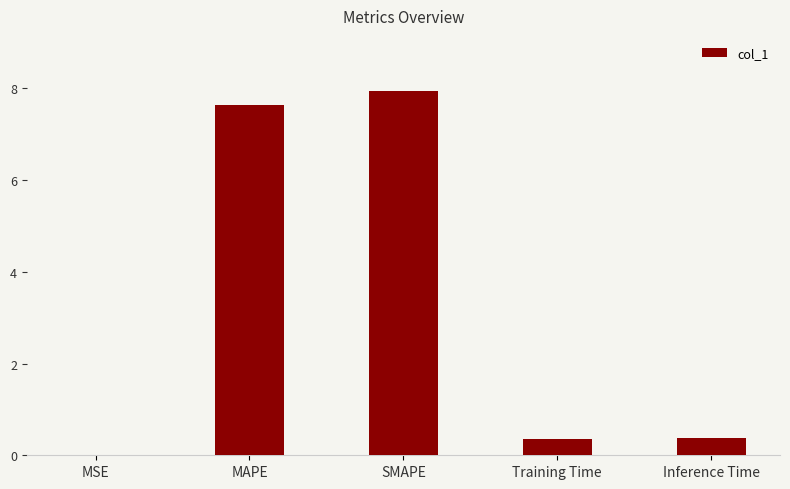

How many categories are shown in the chart?

5